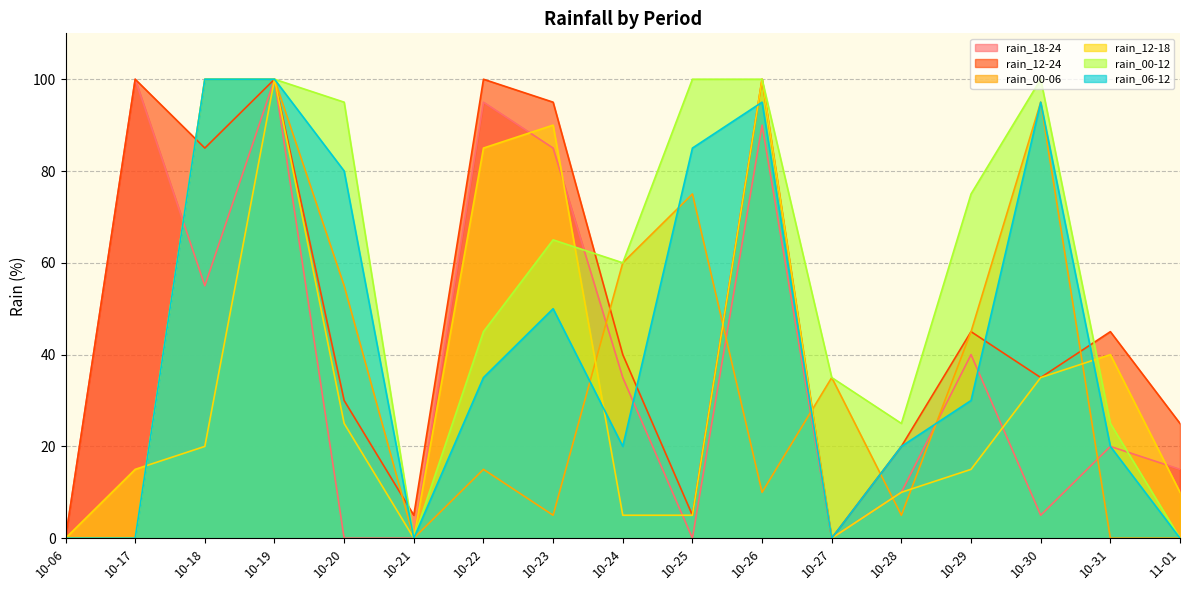

What is the maximum value for rain_18-24?

100